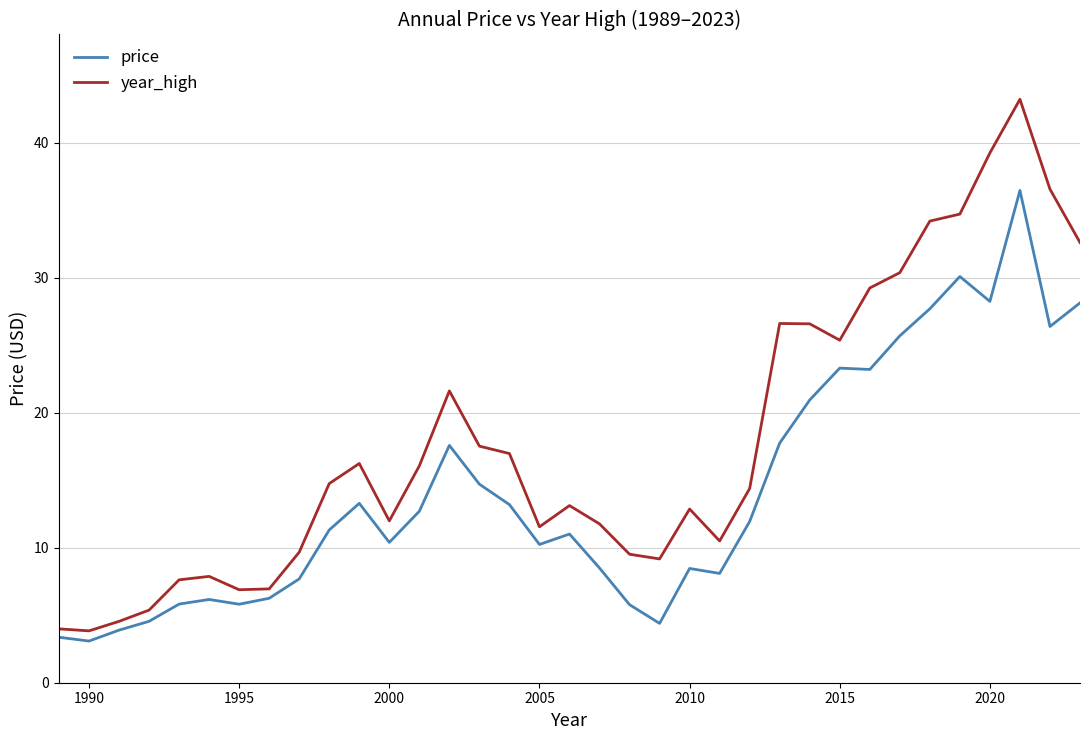

True or false: price and year_high cross at least once.

False